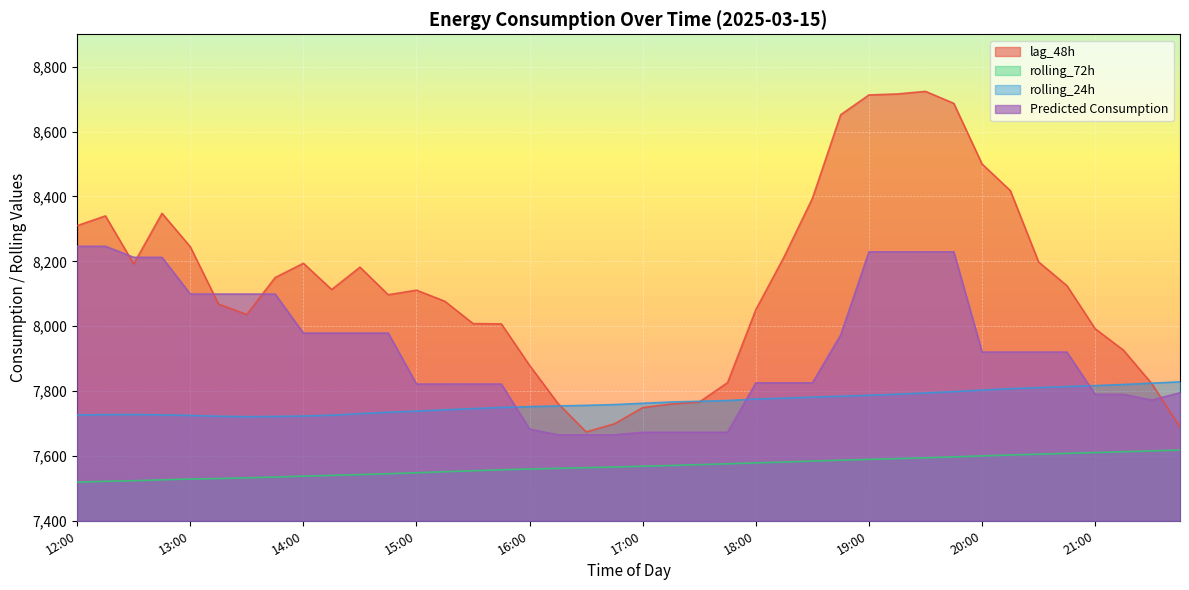

How many data points does each series have?

40